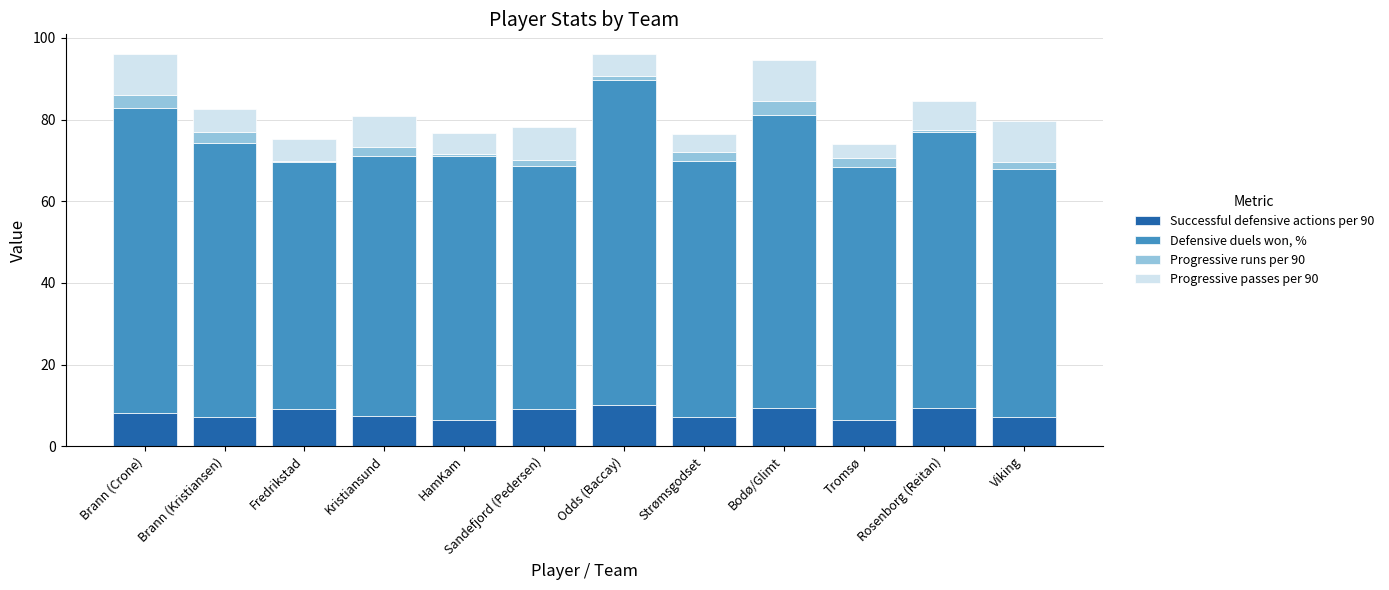

True or false: Successful defensive actions per 90 has a value of 4.1 at Odds (Baccay).

False